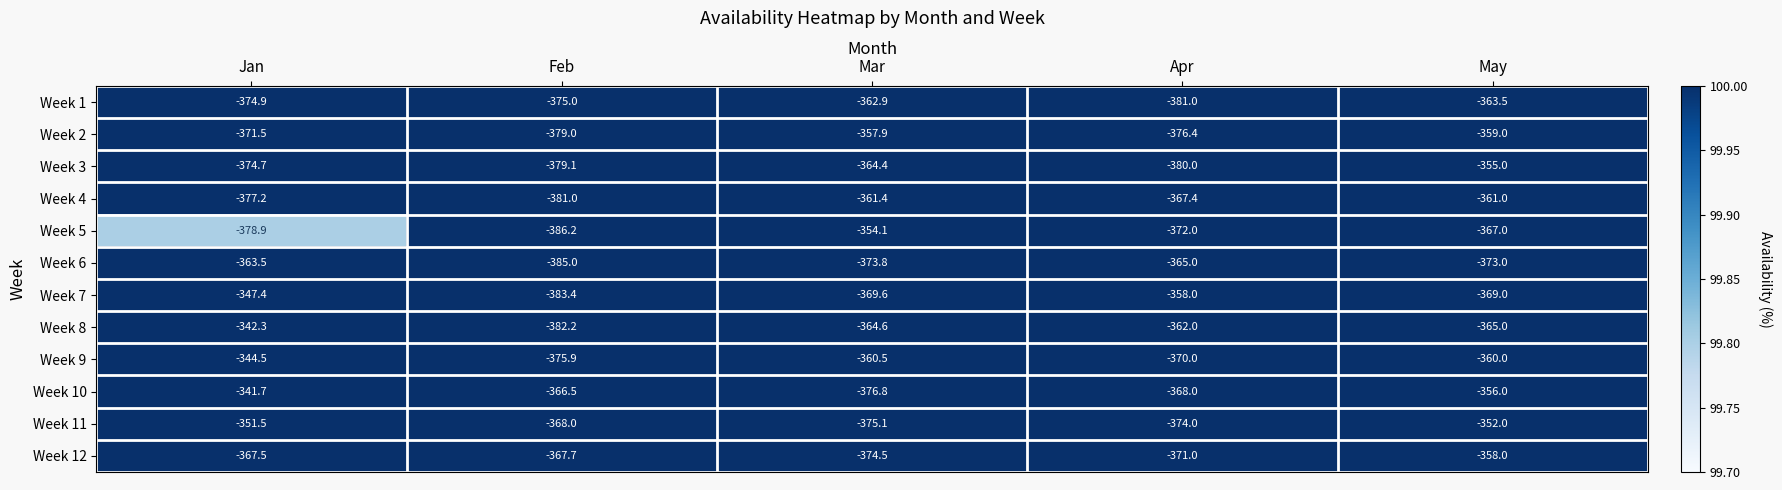

At which category is the sum across all series the highest?

Jan